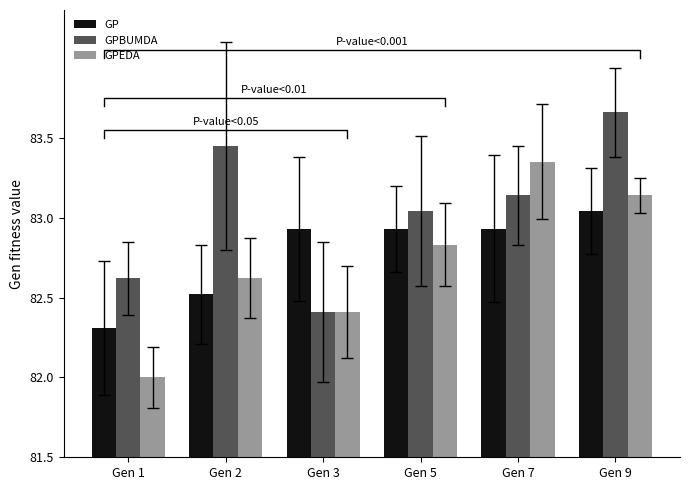

Reading left to right, transcribe all the data shown in this chart.

GP: 0.8	1.0	1.4	1.4	1.4	1.5
GPBUMDA: 1.1	2.0	0.9	1.5	1.6	2.2
GPEDA: 0.5	1.1	0.9	1.3	1.8	1.6